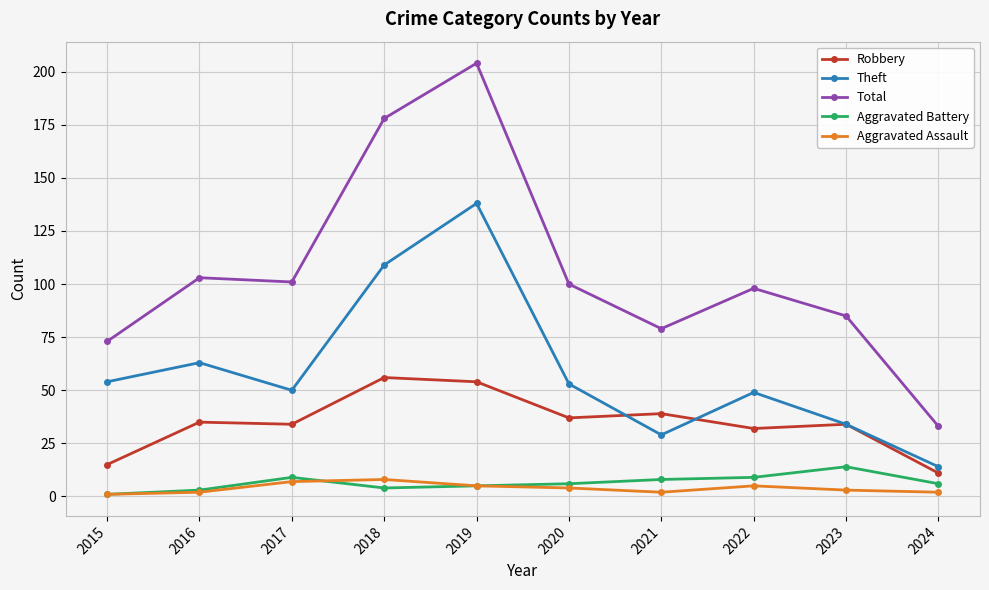

What is the difference between the maximum and minimum values in the Theft series?

124